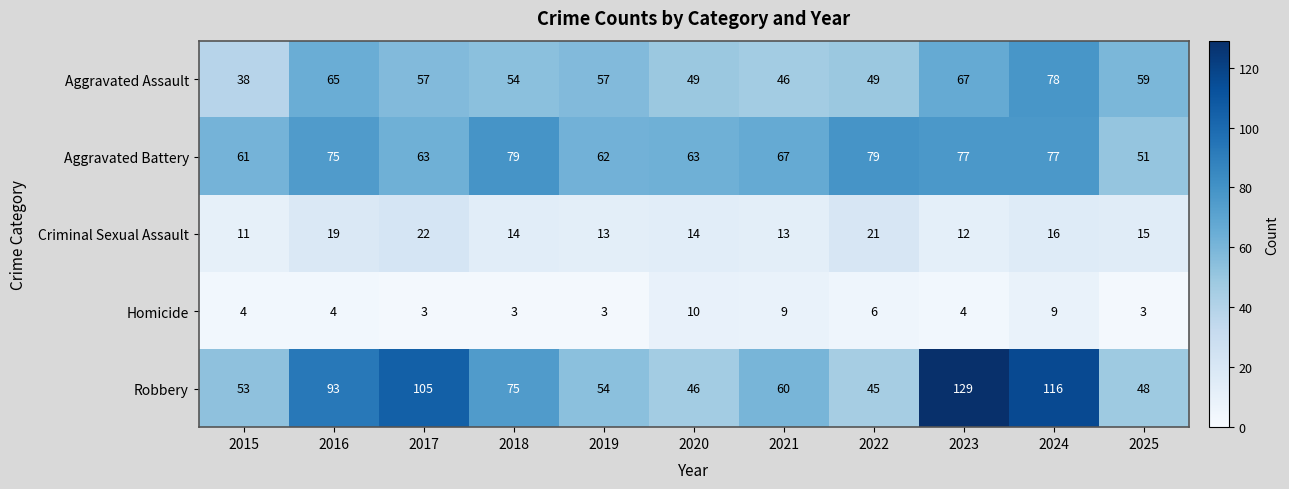

What is the sum of all Homicide values?

58